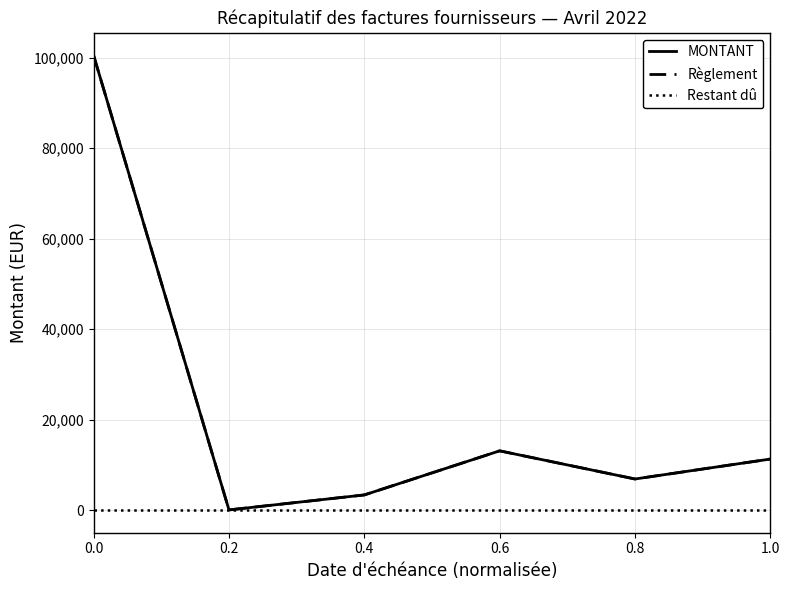

Does the chart display data point markers on the line(s)?

No